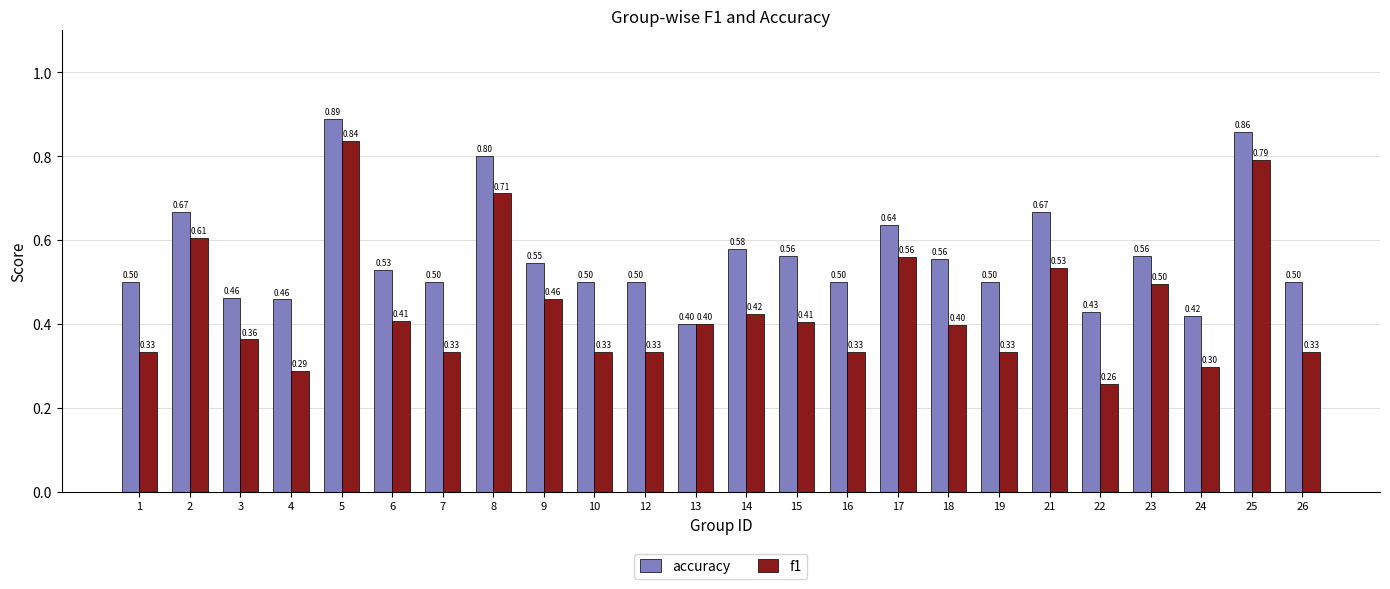

What is the average value of the f1 series?

0.4